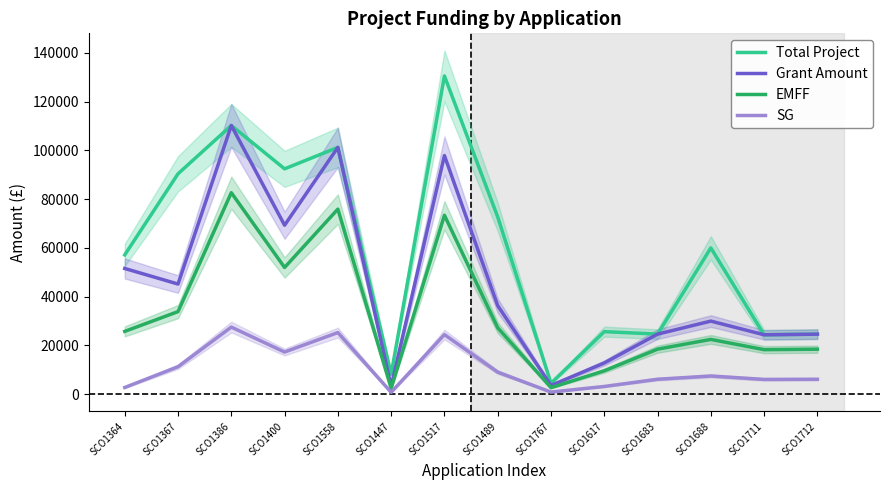

True or false: Total Project and EMFF intersect in this chart.

False